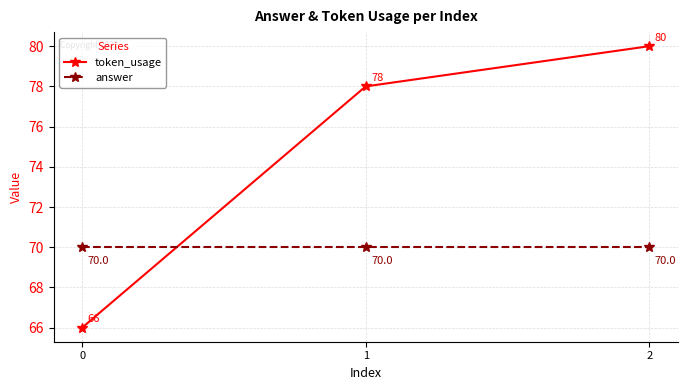

At which category is the sum across all series the highest?

2